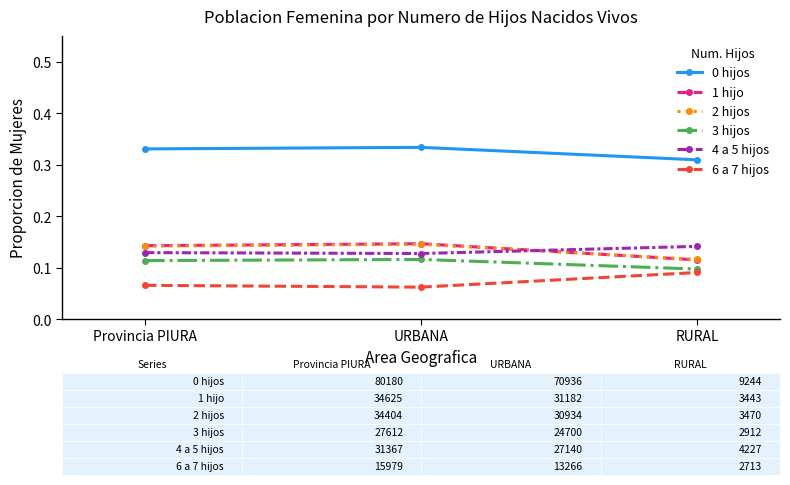

Is it true that 6 a 7 hijos equals 0.1 at RURAL?

True